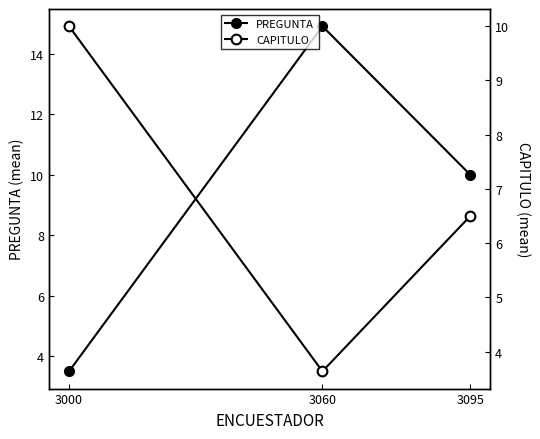

Reading right to left, what are all the values shown in this chart?

PREGUNTA: 3095=10.0	3060=14.9	3000=3.5
CAPITULO: 3095=6.5	3060=3.6	3000=10.0